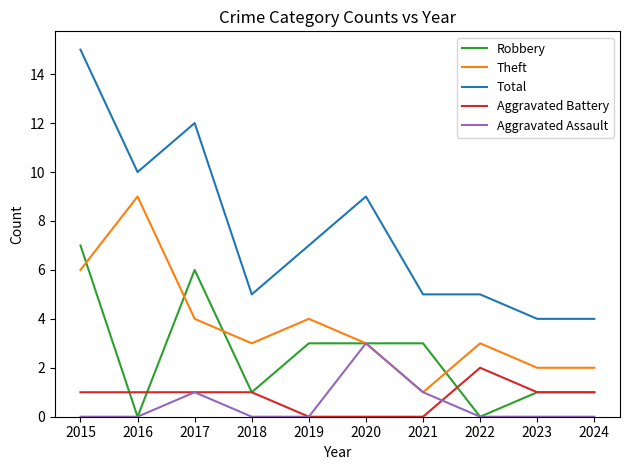

True or false: Total and Theft intersect in this chart.

False